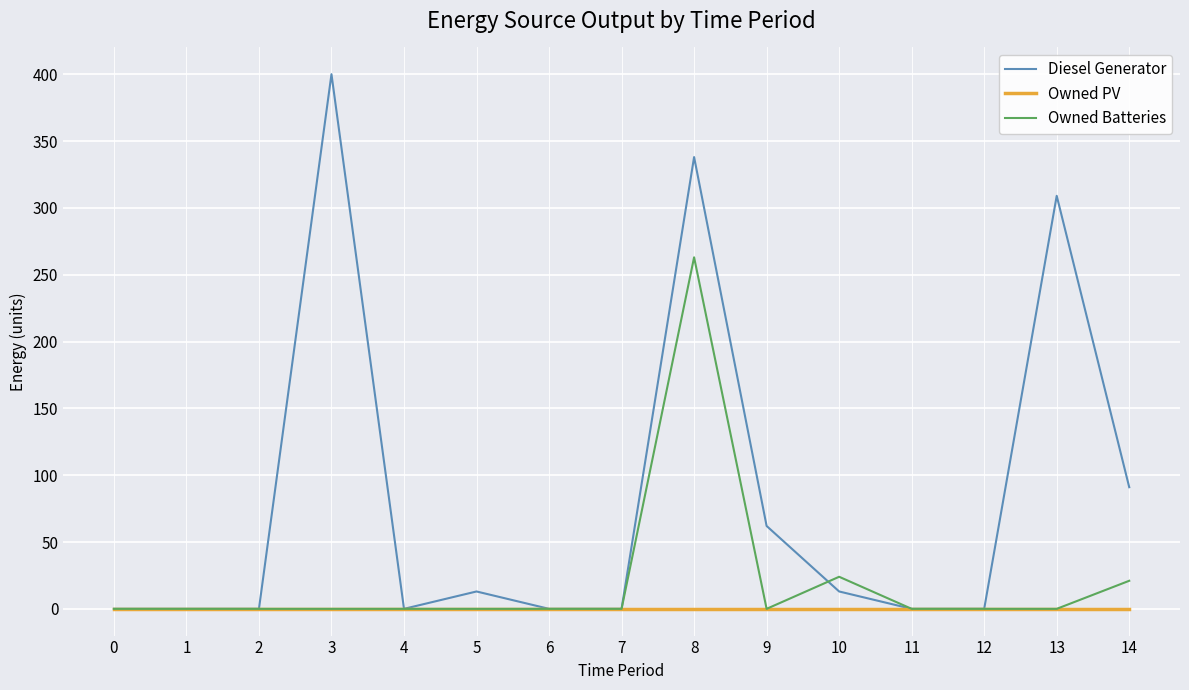

Rank the series by their maximum value, from lowest to highest.

Owned PV, Owned Batteries, Diesel Generator